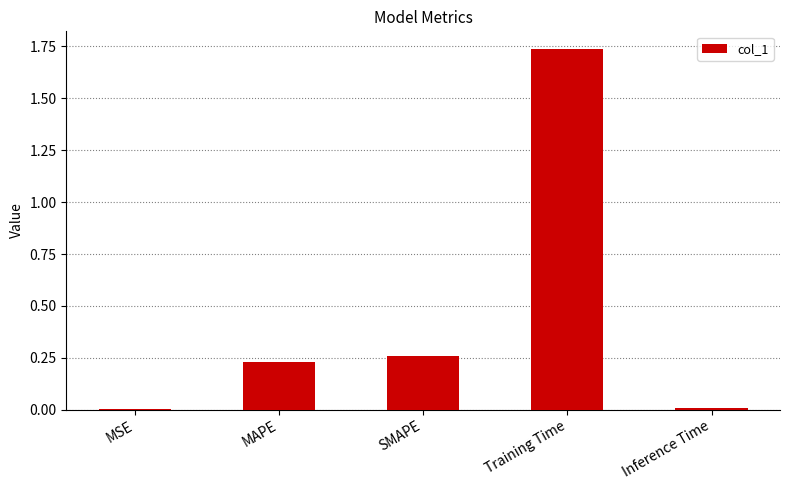

The value at Training Time is 2.7. True or false?

False